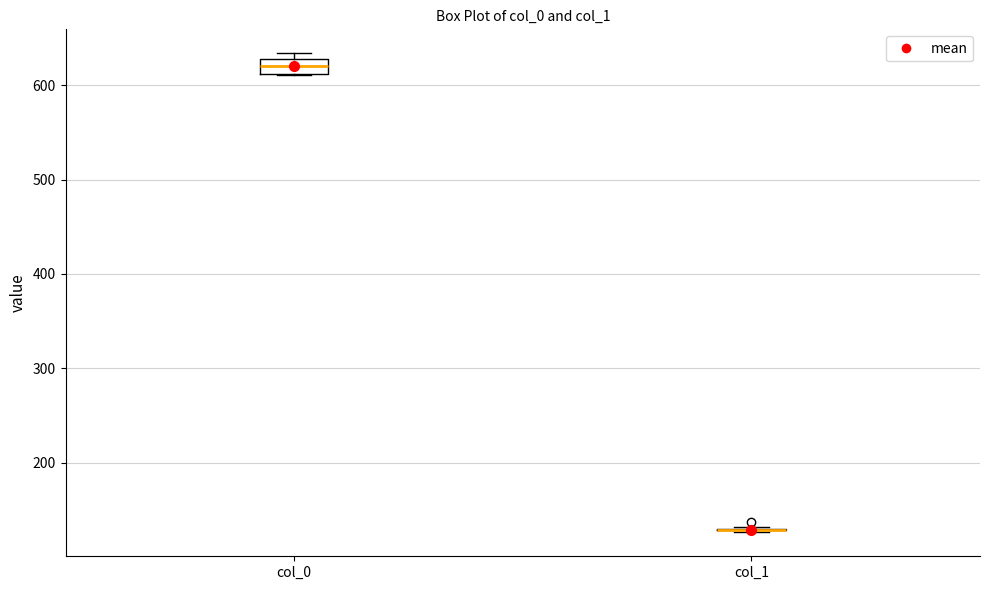

Comparing the boxes themselves (not the whiskers), which one is the tallest?

col_0